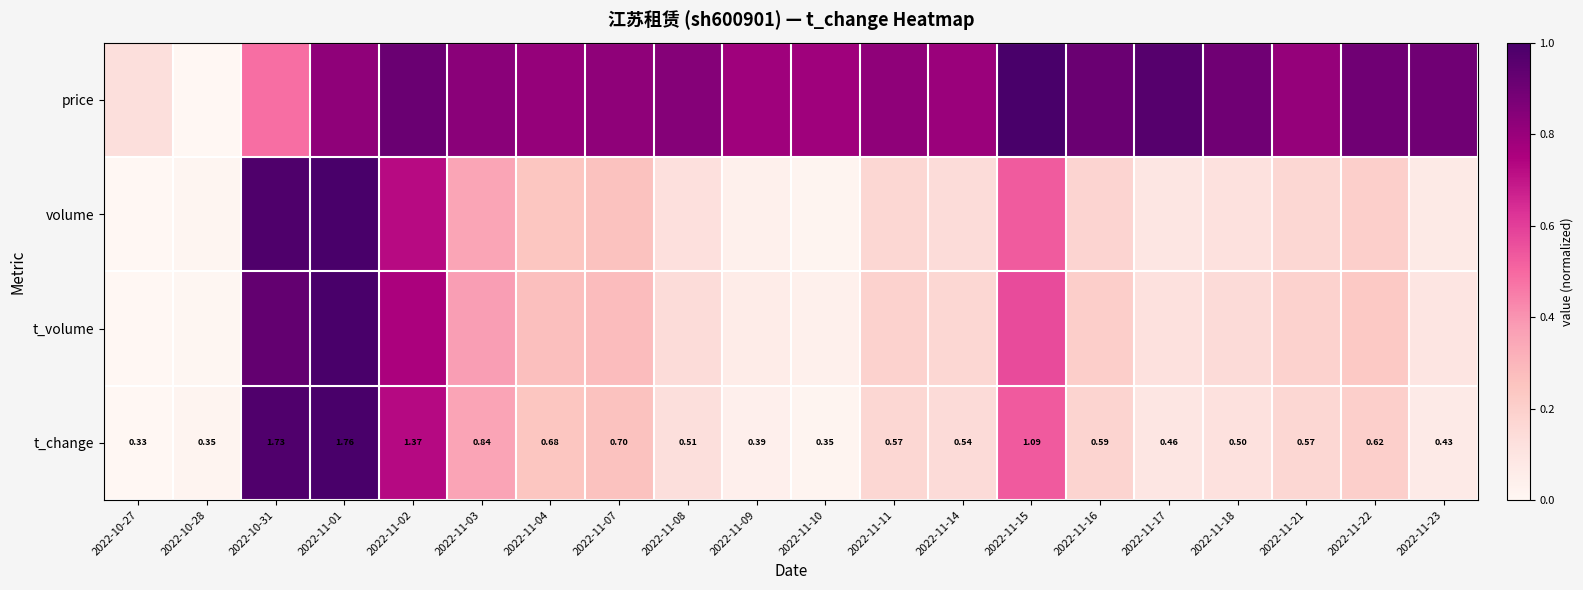

What is the sum of all volume values?

5.4